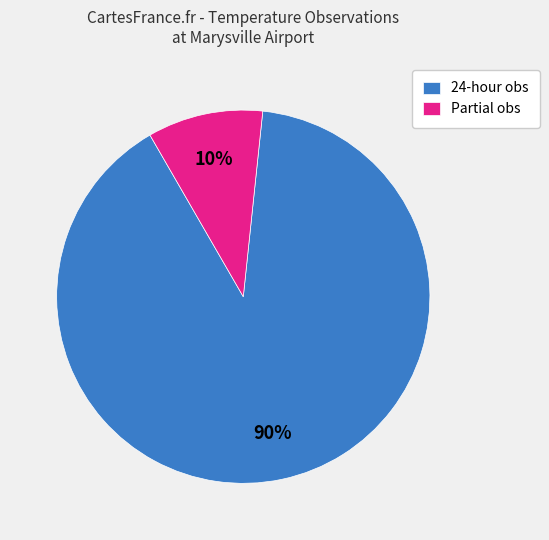

Count the number of slices in the pie.

2